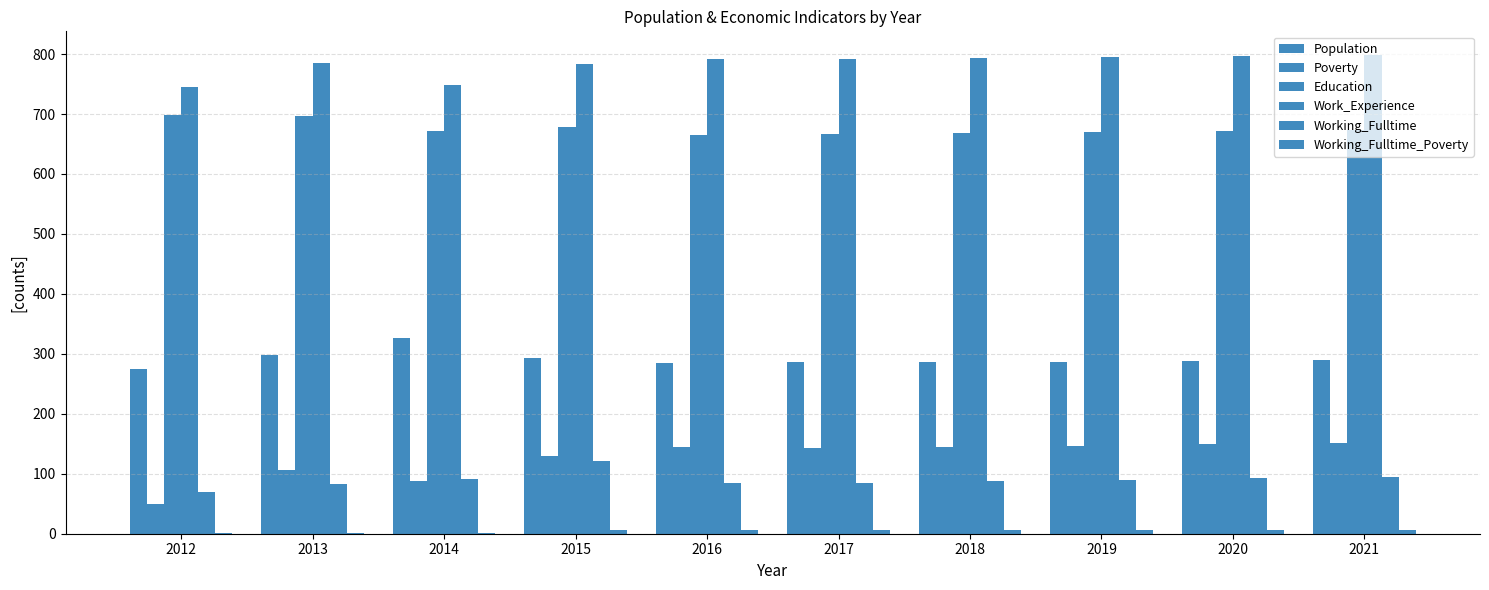

How many categories are shown in the chart?

10